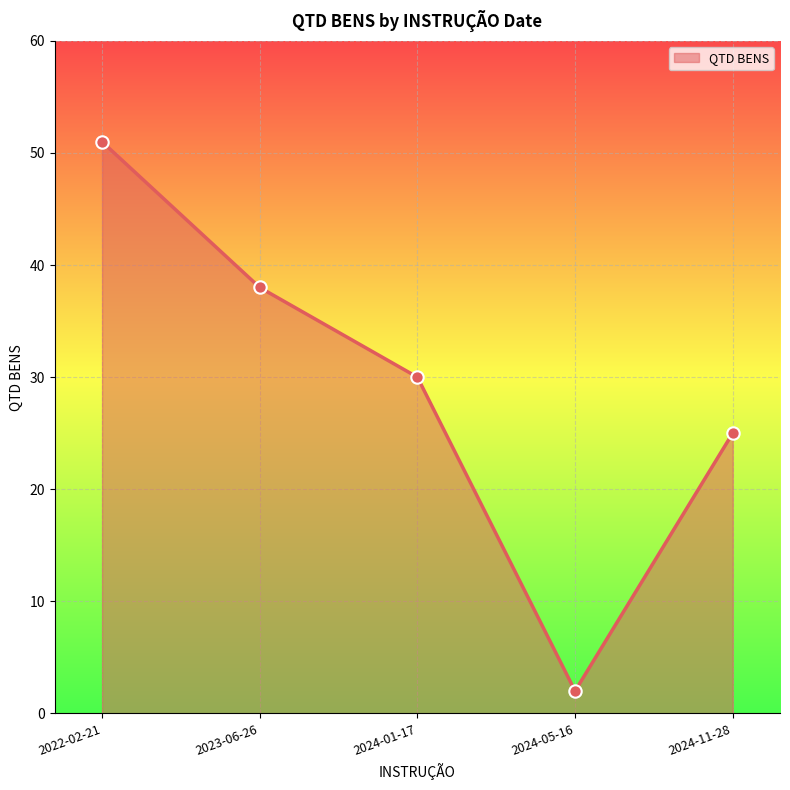

What is the change in value from 2022-02-21 to 2023-06-26?

-13